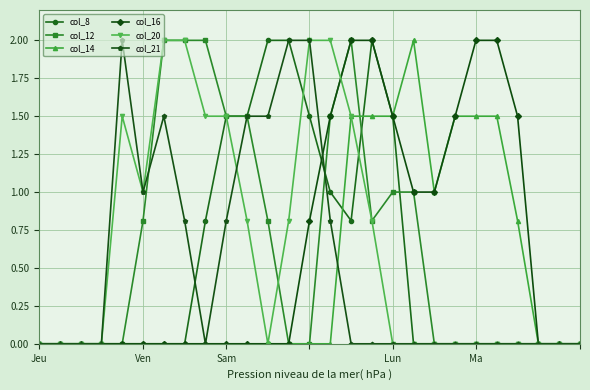

True or false: col_14 and col_21 cross at least once.

True